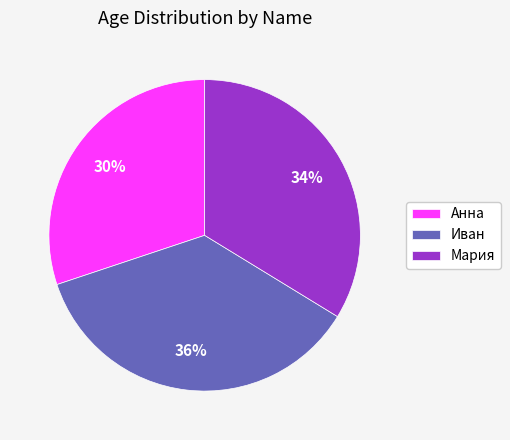

Is it true that Иван is 50% of the pie?

False